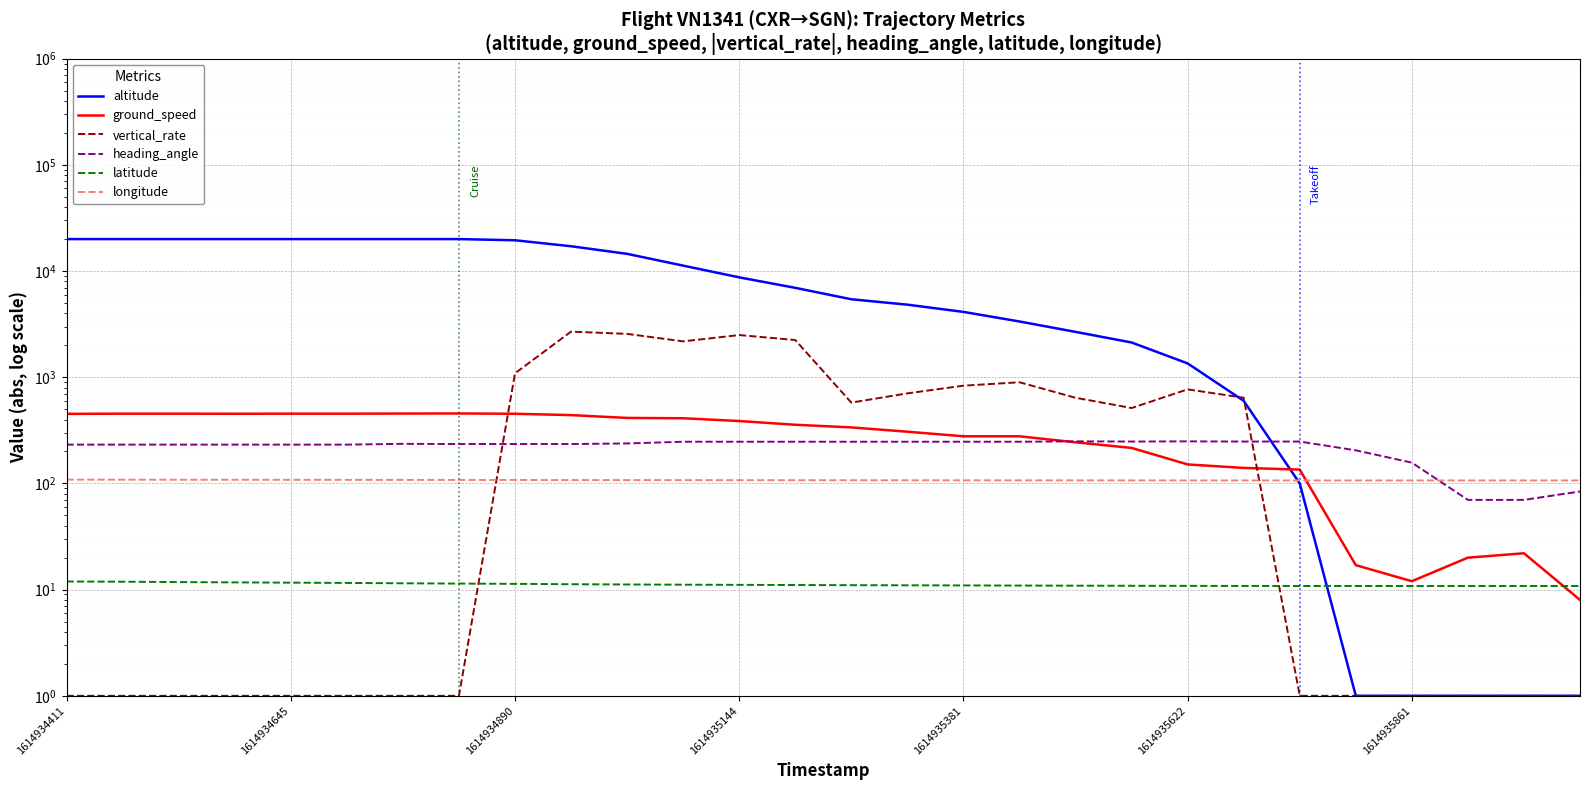

Is it true that heading_angle equals 273.0 at 1614935861?

False